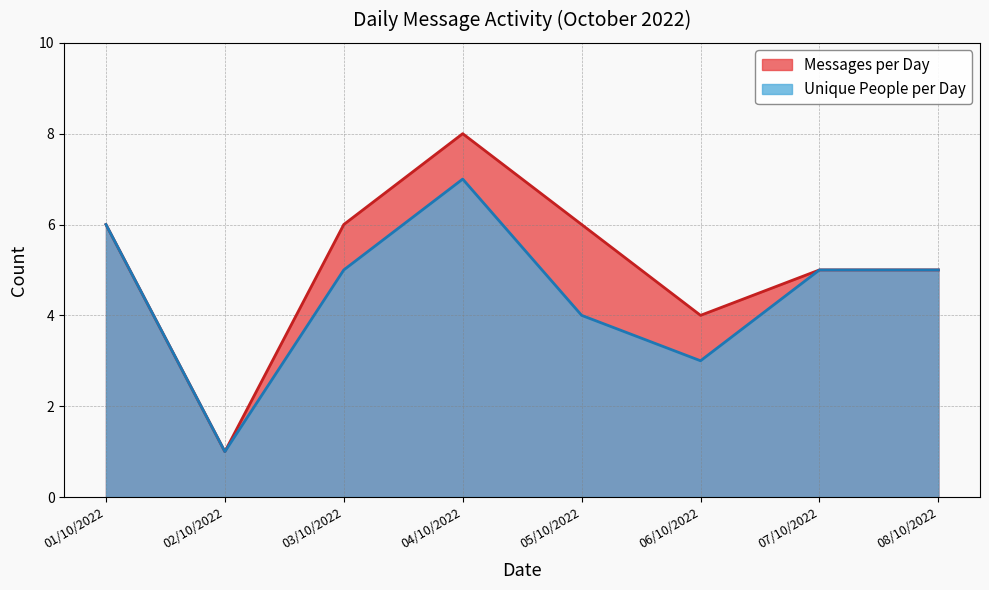

At which label does Messages per Day reach its peak?

04/10/2022